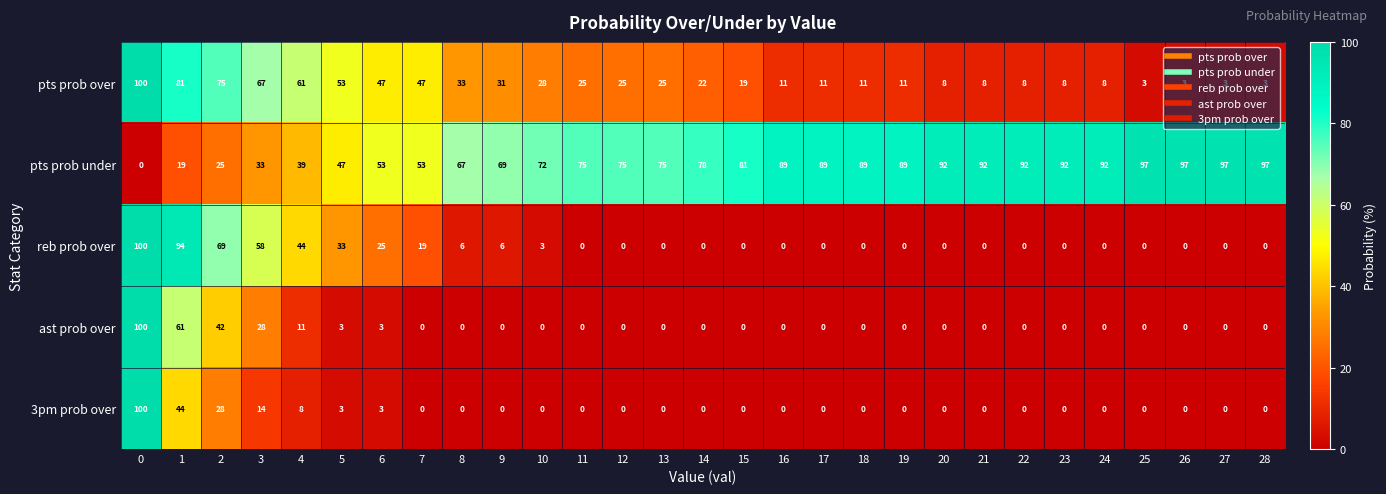

Is the value of pts prob over at 23 greater than the value of ast prob over at 11?

Yes